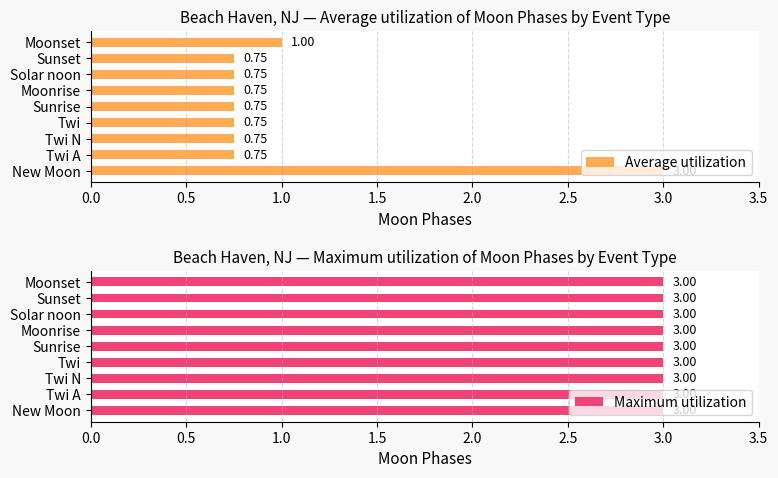

At which label is Average utilization closest to 1?

Moonset